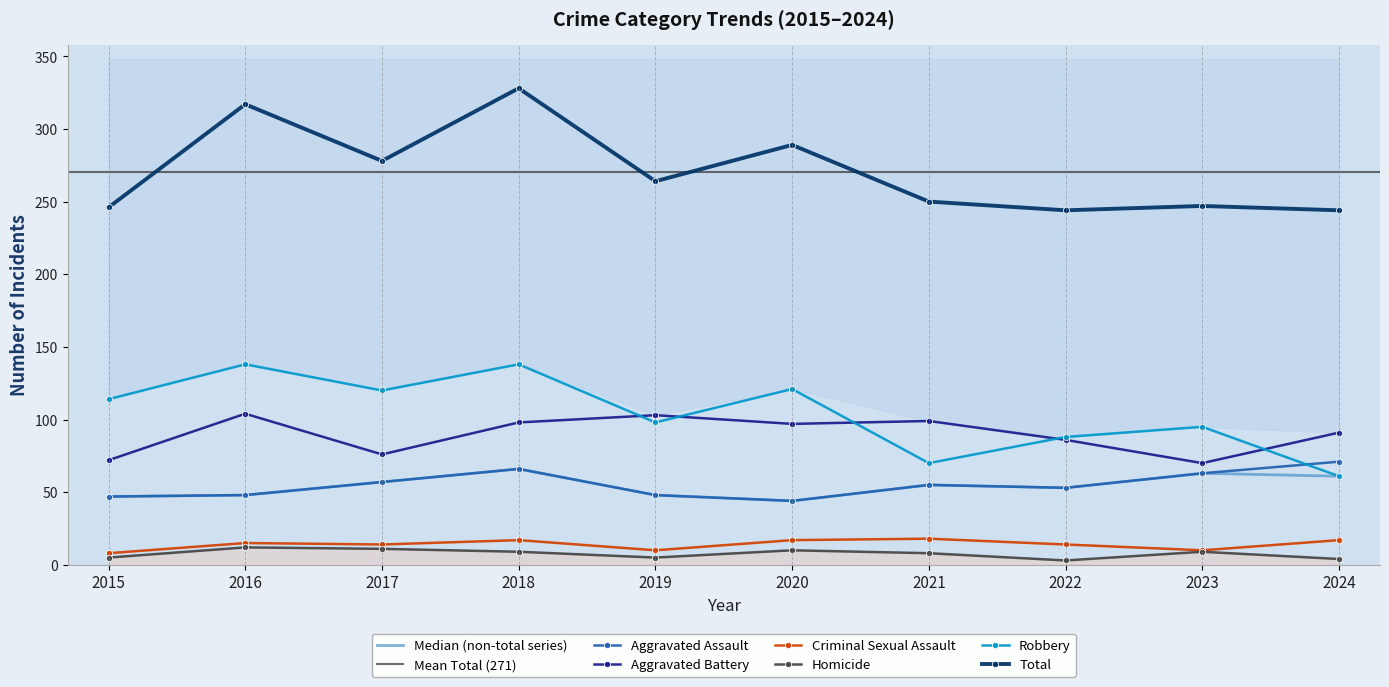

At 2019, list the series in order from largest to smallest.

Total, Aggravated Battery, Robbery, Aggravated Assault, Criminal Sexual Assault, Homicide